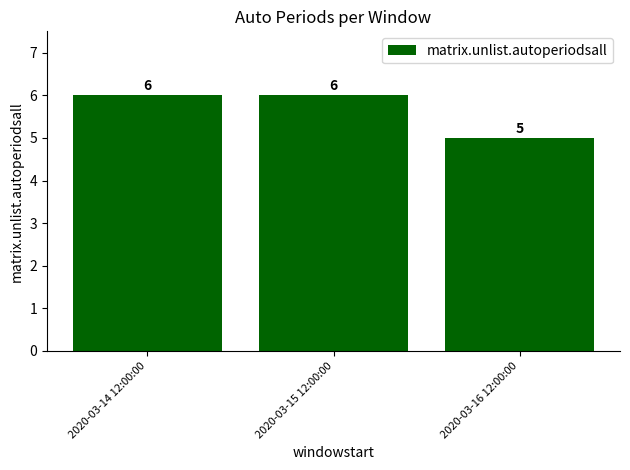

Are the bars grouped side by side (vs. stacked)?

No